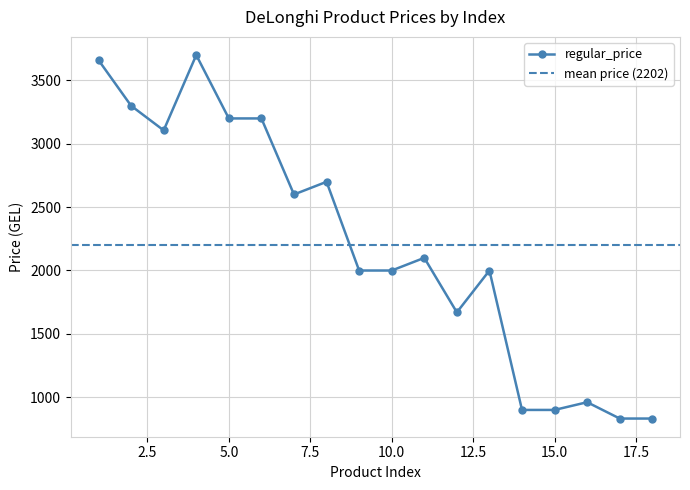

What is the average value?

2202